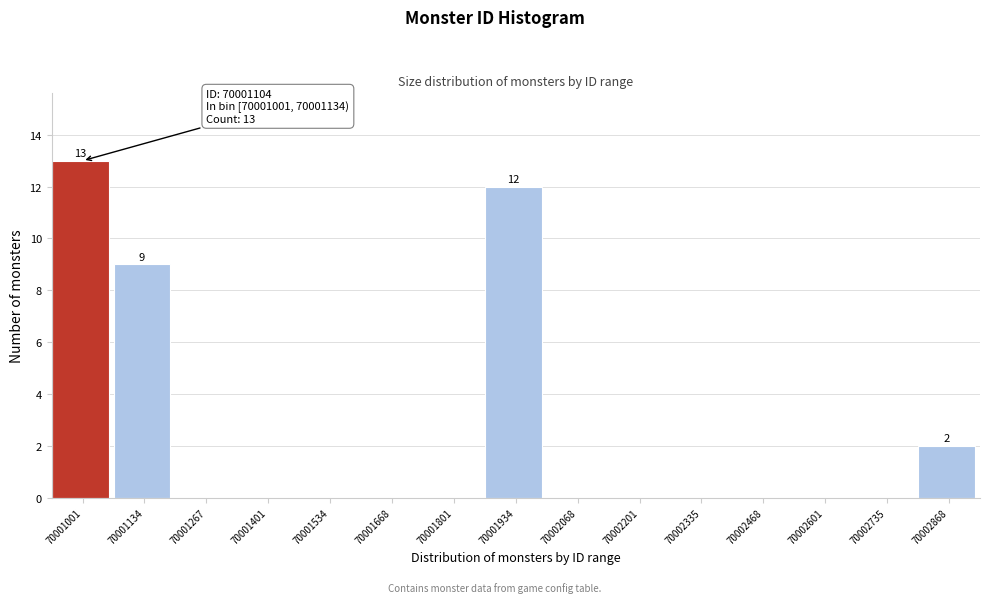

Reading left to right, what are all the values shown in this chart?

70001001=13	70001134=9	70001267=0	70001401=0	70001534=0	70001668=0	70001801=0	70001934=12	70002068=0	70002201=0	70002335=0	70002468=0	70002601=0	70002735=0	70002868=2